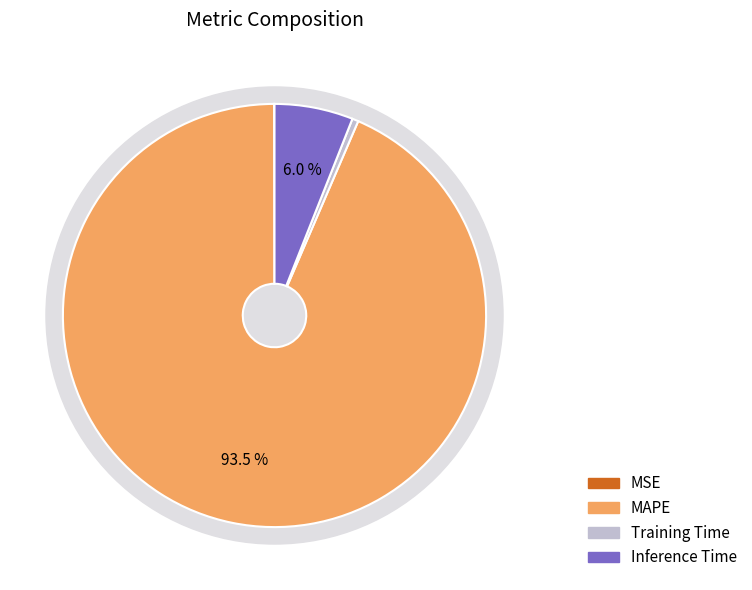

How many segments does this pie chart have?

4